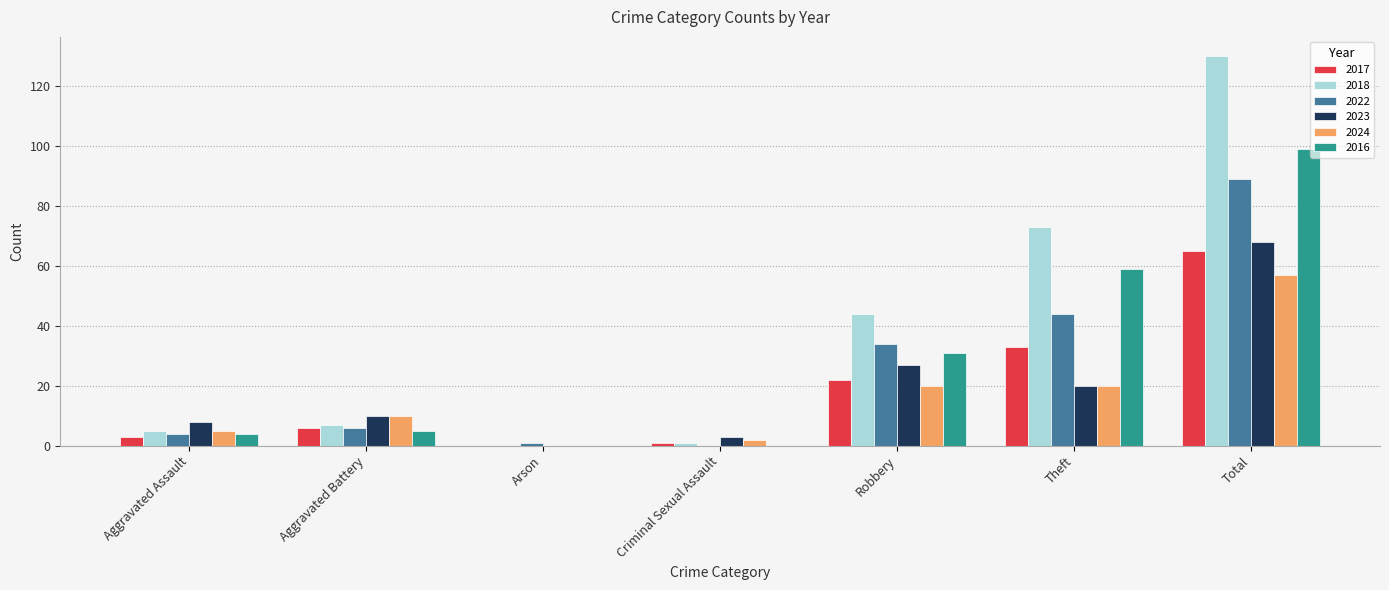

What is the sum of all 2022 values?

178